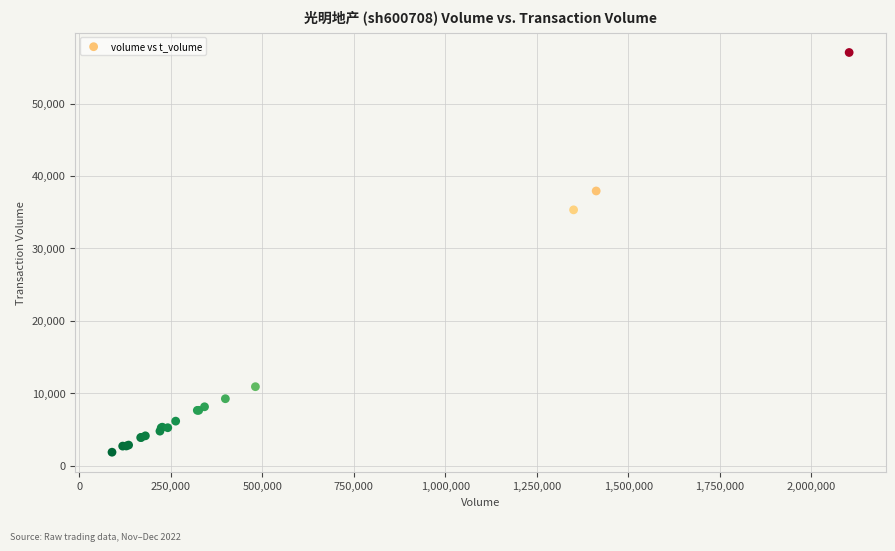

What Y value in the scatter plot is closest to 29451?

35319